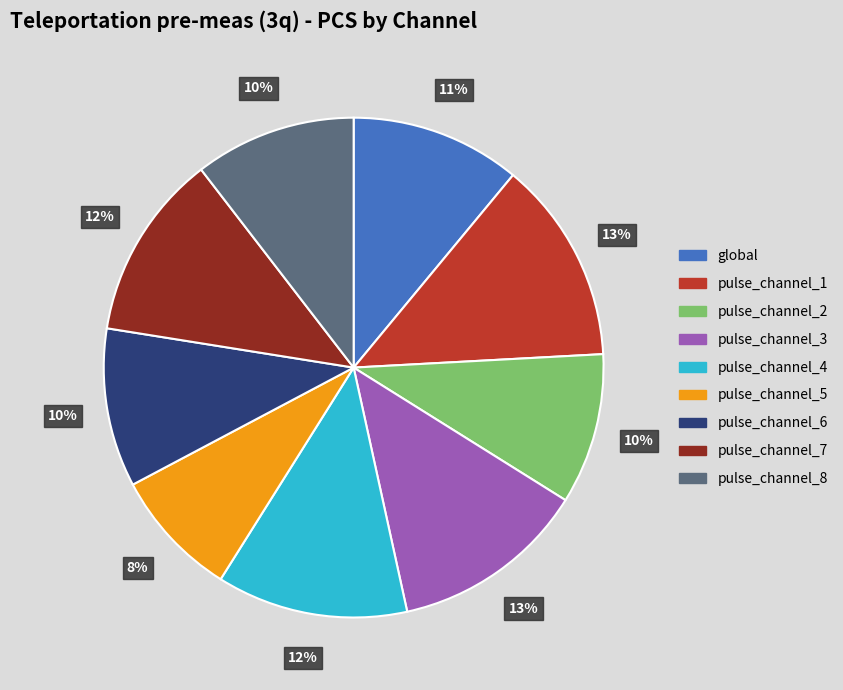

True or false: pulse_channel_1 accounts for 26% of the total.

False